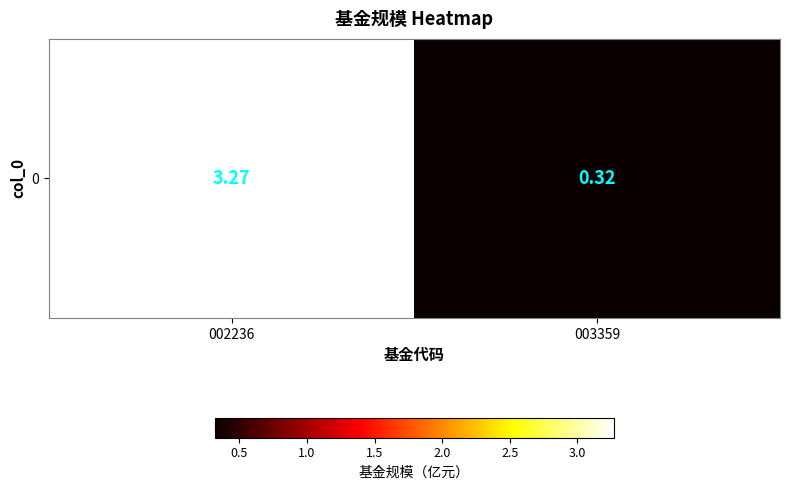

What is the greatest value displayed?

3.3